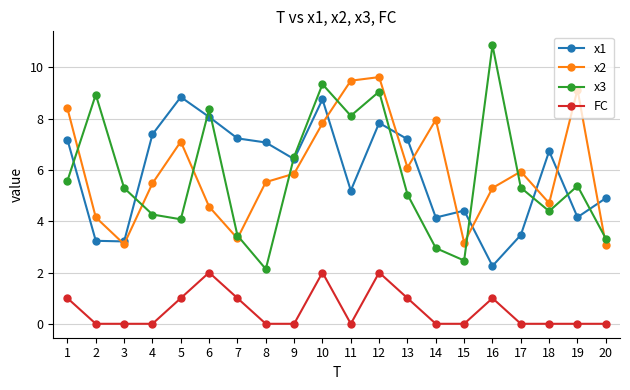

What is the maximum value for x2?

9.6